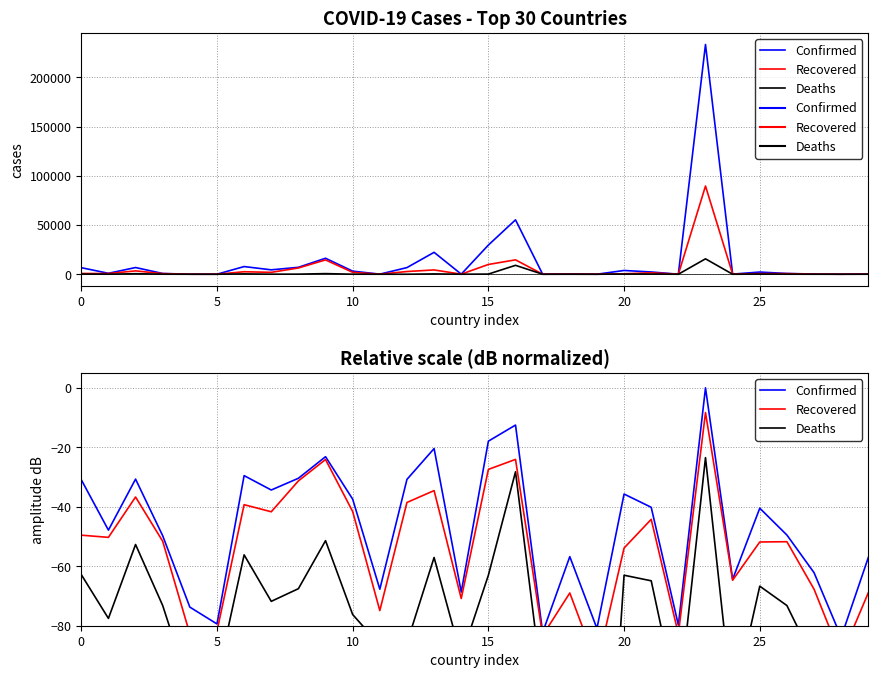

The Deaths series shows -40.1 at 15. True or false?

False